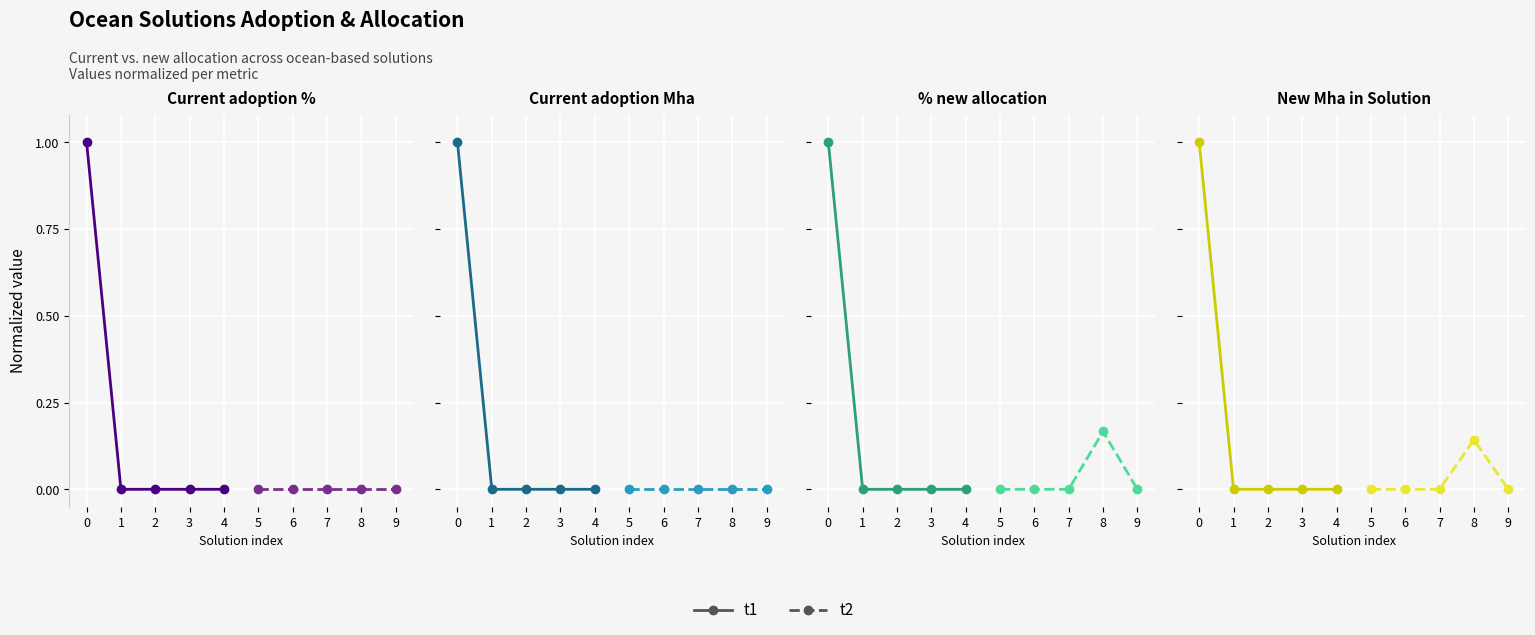

True or false: t1 and t2 cross at least once.

False